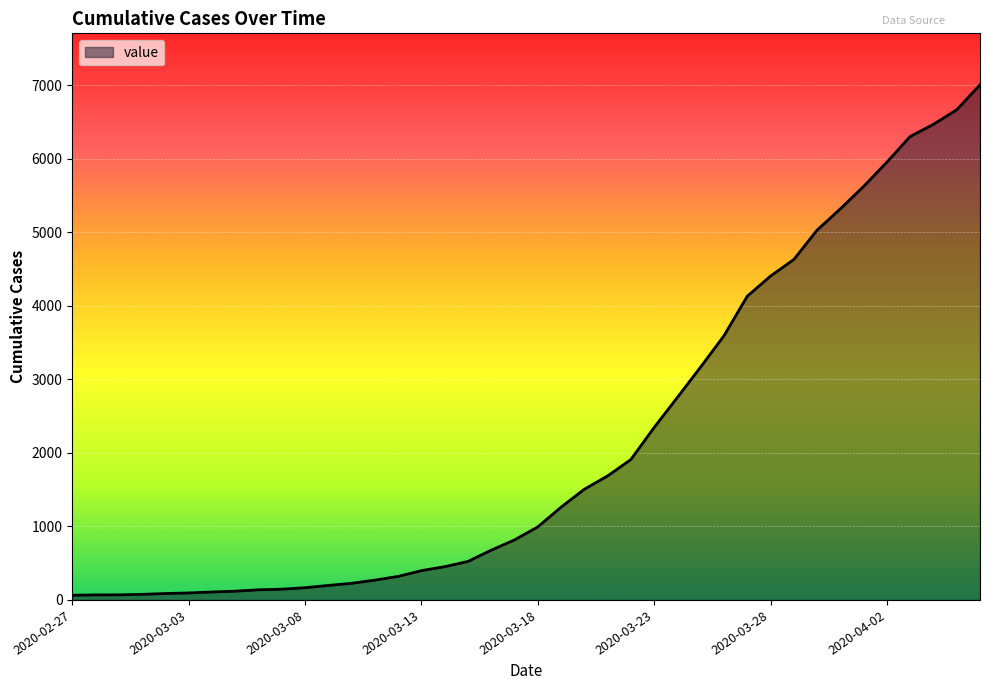

What is the greatest value displayed?

7003